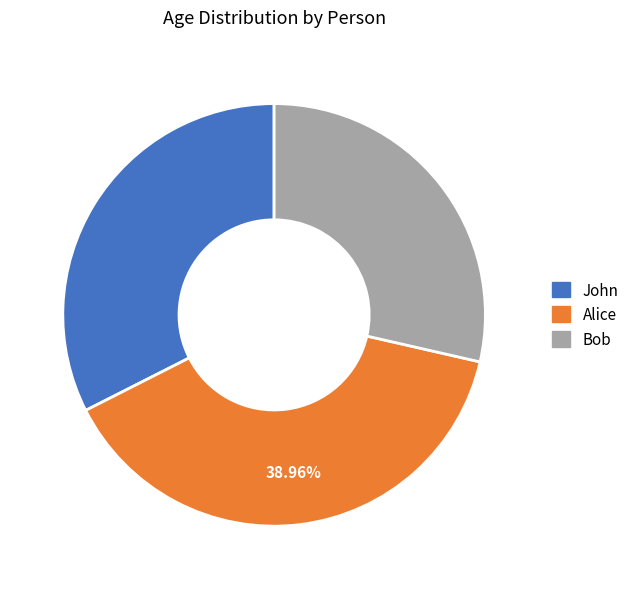

Does Bob represent more than half of the total?

No